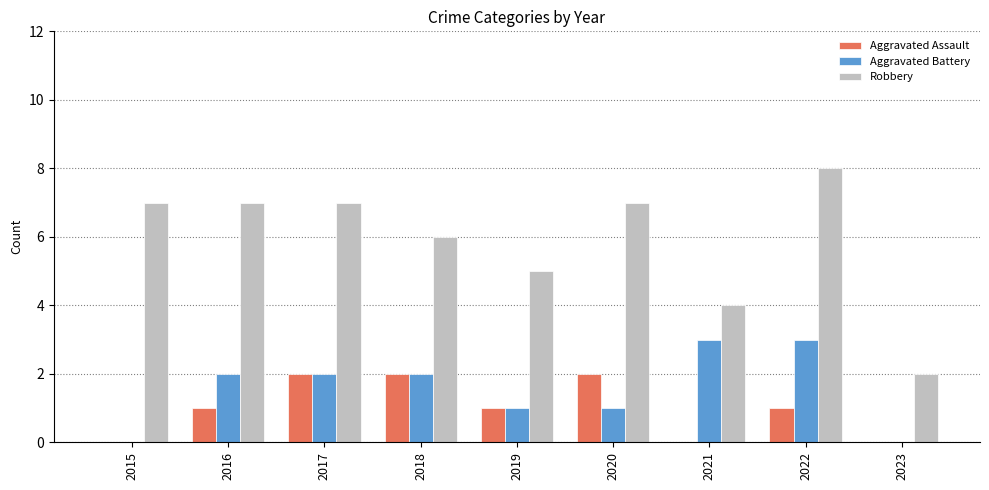

How many data points does each series have?

9